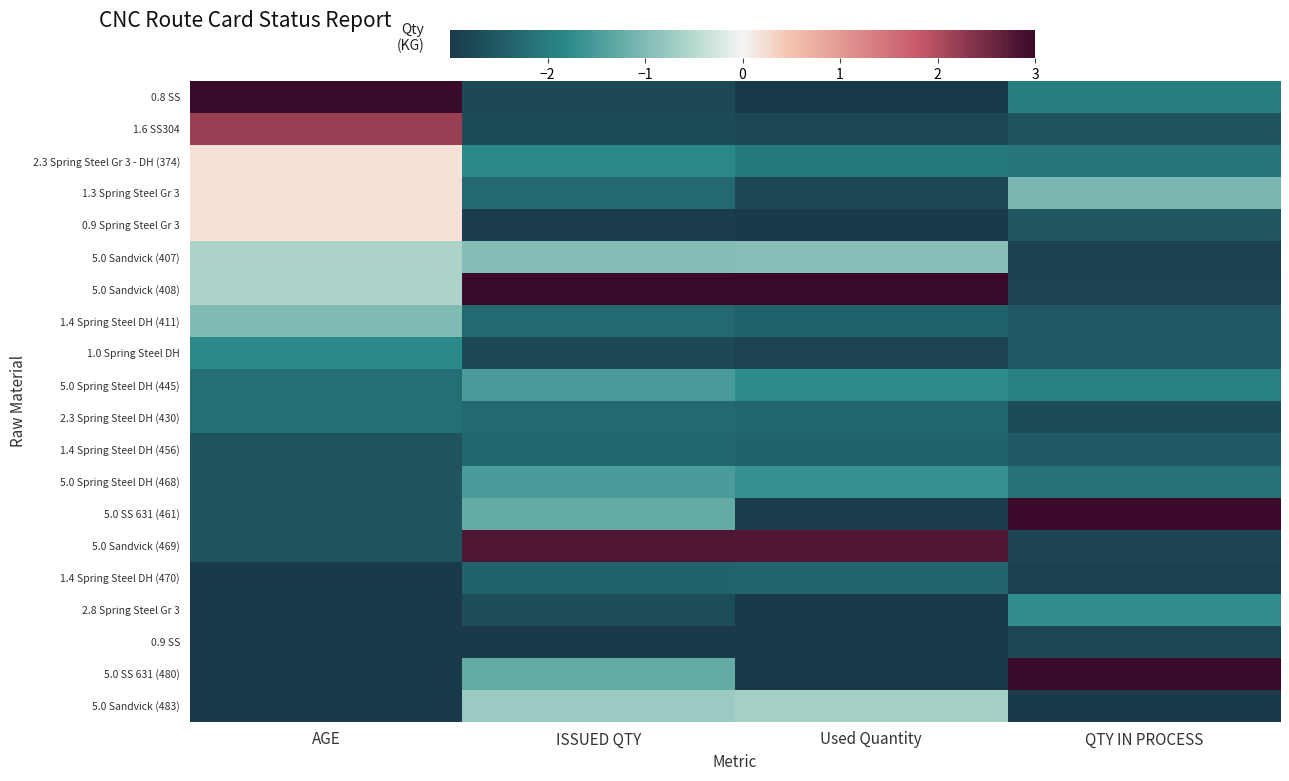

Reading left to right, what are all the values shown in this chart?

0.8 SS: AGE=3.0	ISSUED QTY=-2.8	Used Quantity=-3.0	QTY IN PROCESS=-2.0
1.6 SS304: AGE=2.2	ISSUED QTY=-2.7	Used Quantity=-2.8	QTY IN PROCESS=-2.6
2.3 Spring Steel Gr 3 - DH (374): AGE=0.2	ISSUED QTY=-1.8	Used Quantity=-2.0	QTY IN PROCESS=-2.1
1.3 Spring Steel Gr 3: AGE=0.2	ISSUED QTY=-2.3	Used Quantity=-2.8	QTY IN PROCESS=-1.0
0.9 Spring Steel Gr 3: AGE=0.2	ISSUED QTY=-2.9	Used Quantity=-3.0	QTY IN PROCESS=-2.6
5.0 Sandvick (407): AGE=-0.6	ISSUED QTY=-0.9	Used Quantity=-0.9	QTY IN PROCESS=-2.9
5.0 Sandvick (408): AGE=-0.6	ISSUED QTY=3.0	Used Quantity=3.0	QTY IN PROCESS=-2.8
1.4 Spring Steel DH (411): AGE=-1.0	ISSUED QTY=-2.3	Used Quantity=-2.4	QTY IN PROCESS=-2.5
1.0 Spring Steel DH: AGE=-1.8	ISSUED QTY=-2.8	Used Quantity=-2.8	QTY IN PROCESS=-2.5
5.0 Spring Steel DH (445): AGE=-2.2	ISSUED QTY=-1.5	Used Quantity=-1.8	QTY IN PROCESS=-1.9
2.3 Spring Steel DH (430): AGE=-2.2	ISSUED QTY=-2.3	Used Quantity=-2.3	QTY IN PROCESS=-2.7
1.4 Spring Steel DH (456): AGE=-2.6	ISSUED QTY=-2.3	Used Quantity=-2.4	QTY IN PROCESS=-2.5
5.0 Spring Steel DH (468): AGE=-2.6	ISSUED QTY=-1.5	Used Quantity=-1.7	QTY IN PROCESS=-2.1
5.0 SS 631 (461): AGE=-2.6	ISSUED QTY=-1.3	Used Quantity=-3.0	QTY IN PROCESS=3.0
5.0 Sandvick (469): AGE=-2.6	ISSUED QTY=2.8	Used Quantity=2.8	QTY IN PROCESS=-2.8
1.4 Spring Steel DH (470): AGE=-3.0	ISSUED QTY=-2.4	Used Quantity=-2.3	QTY IN PROCESS=-2.9
2.8 Spring Steel Gr 3: AGE=-3.0	ISSUED QTY=-2.7	Used Quantity=-3.0	QTY IN PROCESS=-1.7
0.9 SS: AGE=-3.0	ISSUED QTY=-3.0	Used Quantity=-3.0	QTY IN PROCESS=-2.8
5.0 SS 631 (480): AGE=-3.0	ISSUED QTY=-1.3	Used Quantity=-3.0	QTY IN PROCESS=3.0
5.0 Sandvick (483): AGE=-3.0	ISSUED QTY=-0.7	Used Quantity=-0.7	QTY IN PROCESS=-3.0